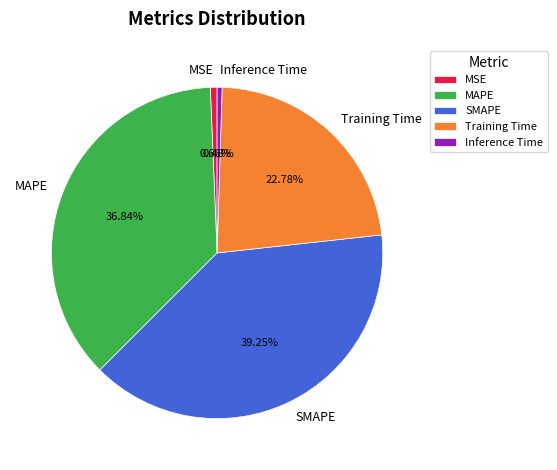

To the nearest percent, what portion does MSE represent?

1%